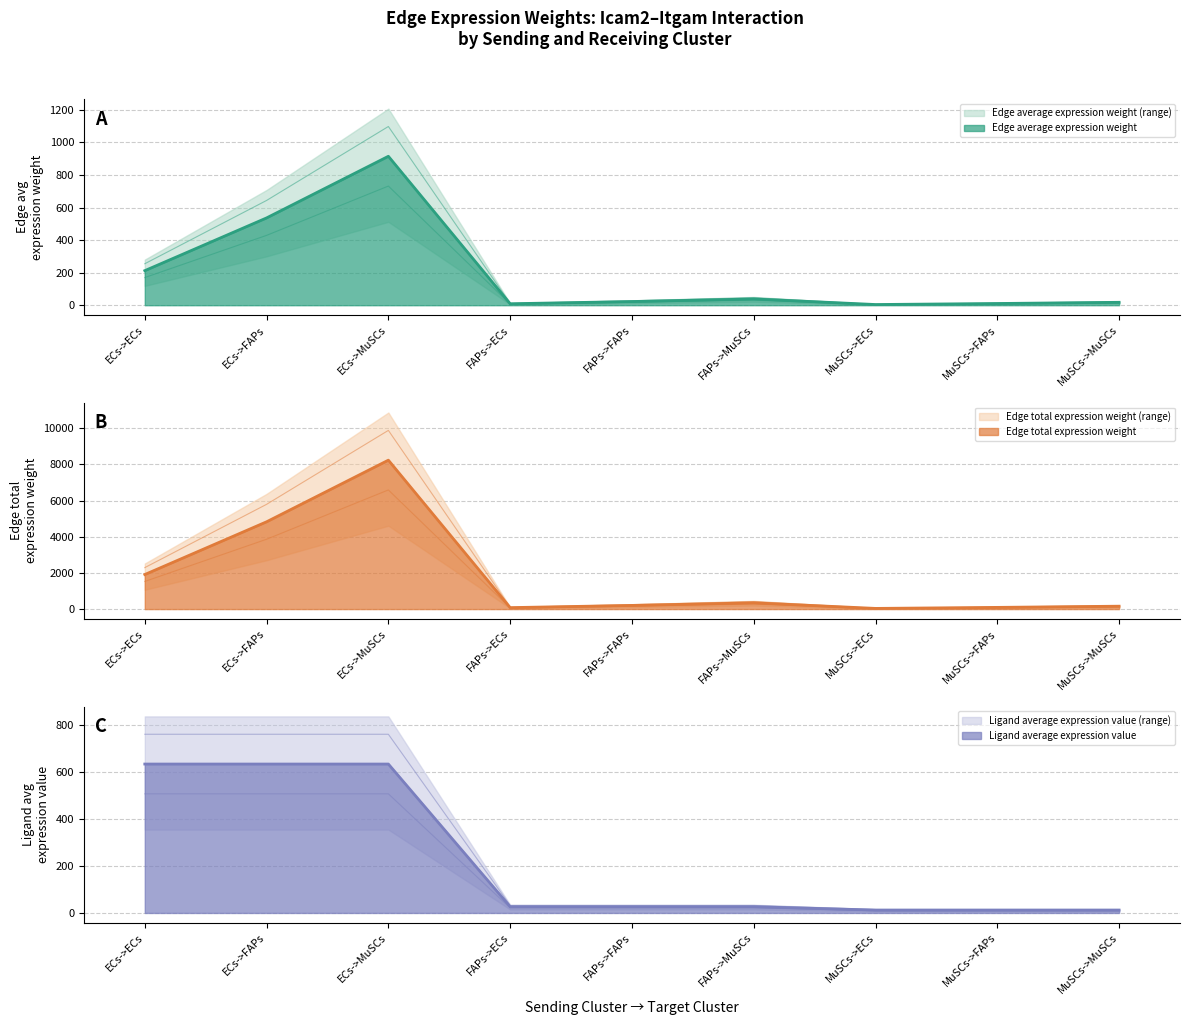

What is the label of the 7th point from the right?

ECs->MuSCs